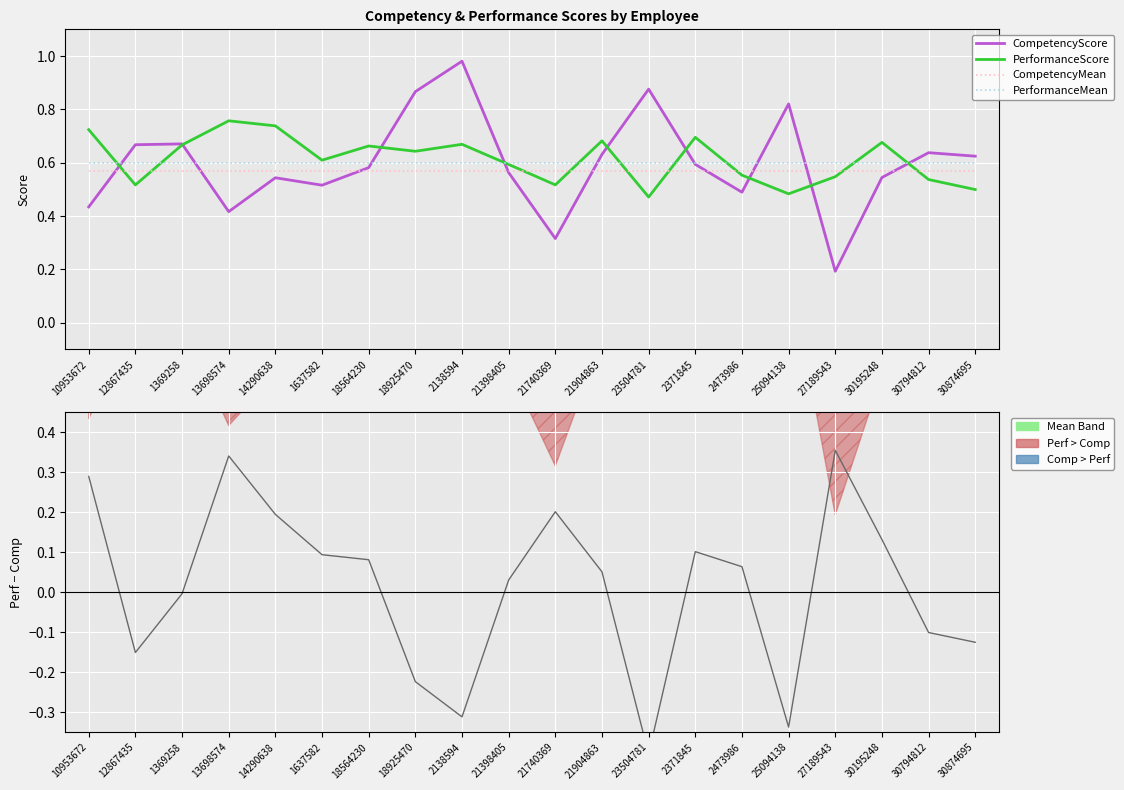

The PerformanceMean series shows 0.6 at 30195248. True or false?

True